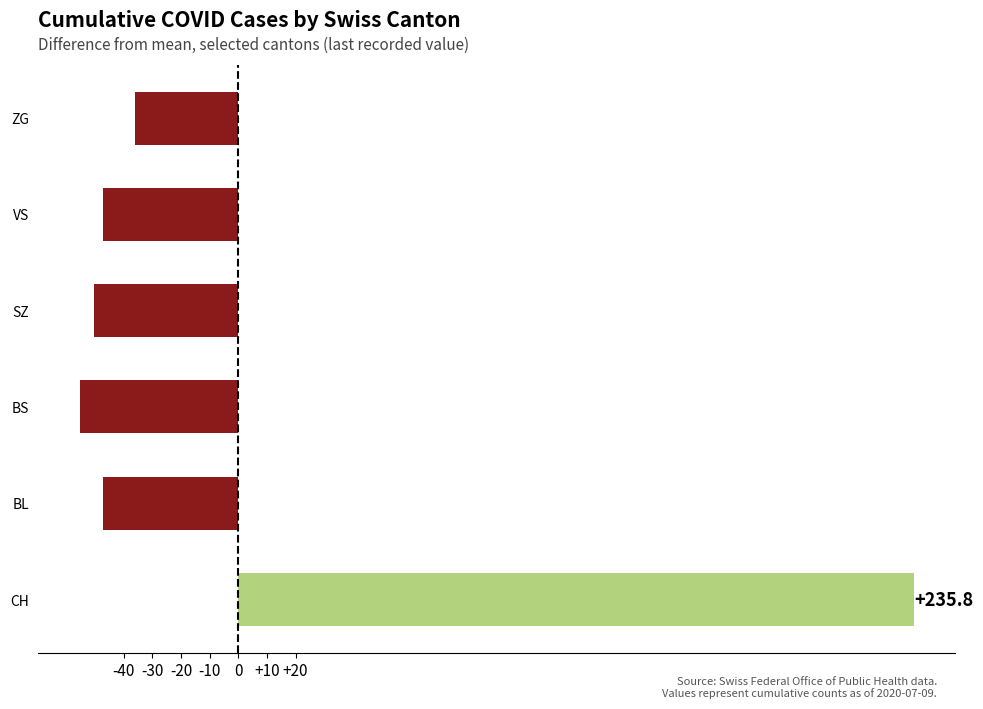

Reading top to bottom, what are all the values shown in this chart?

ZG=-36.2	VS=-47.2	SZ=-50.2	BS=-55.2	BL=-47.2	CH=235.8